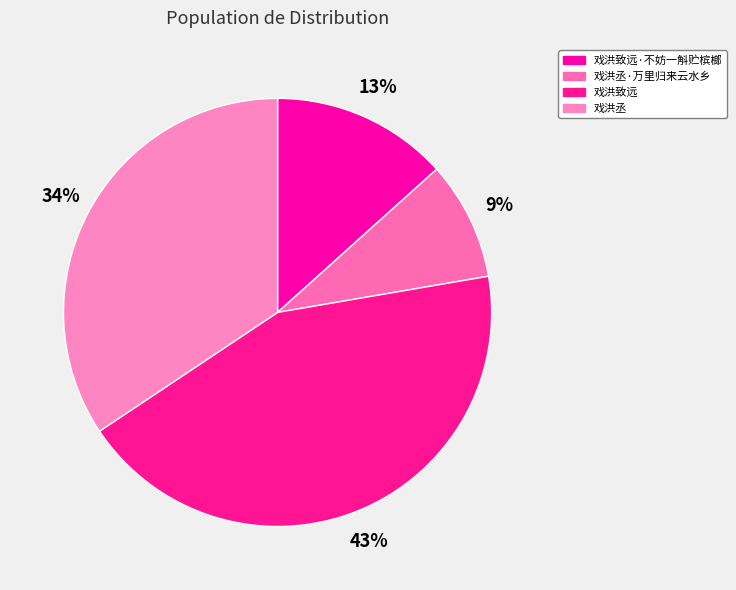

What is the smallest slice in the pie chart?

戏洪丞·万里归来云水乡